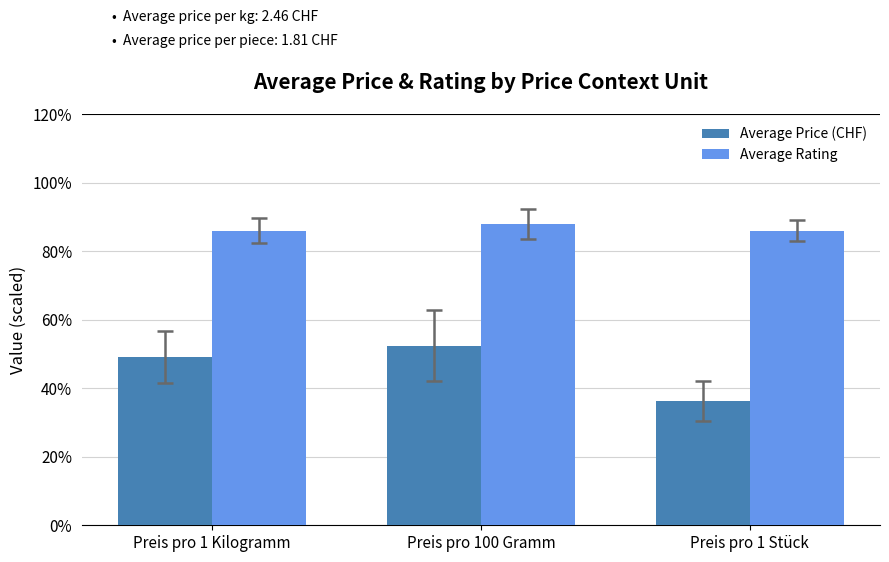

Which category has the highest value in the Average Rating series?

Preis pro 100 Gramm